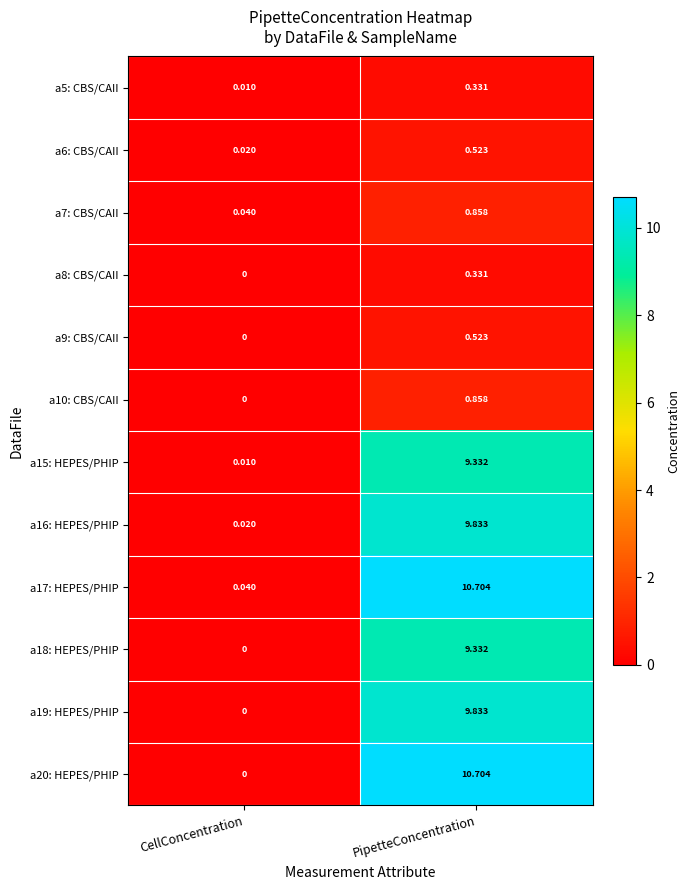

Rank the categories by a10: CBS/CAII value from lowest to highest.

CellConcentration, PipetteConcentration